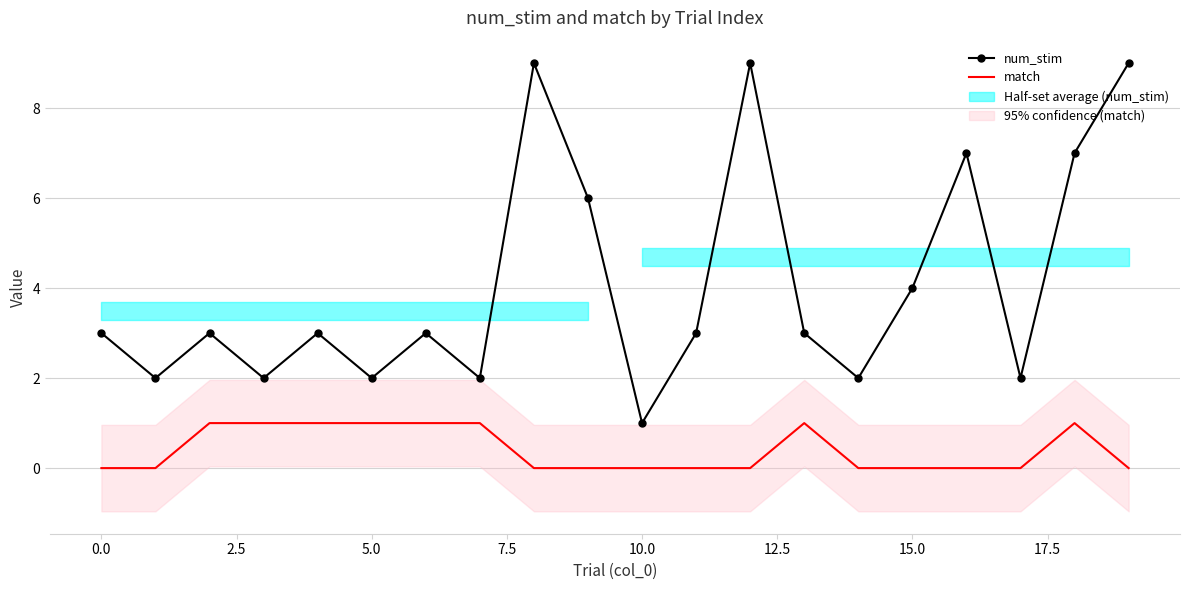

True or false: match and num_stim intersect in this chart.

False